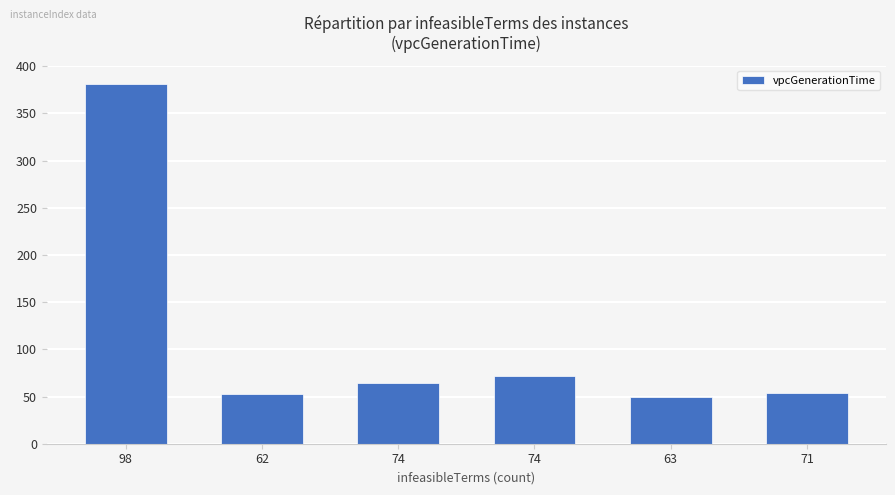

Reading left to right, transcribe all the data shown in this chart.

381.6	52.9	64.4	71.7	49.9	53.3